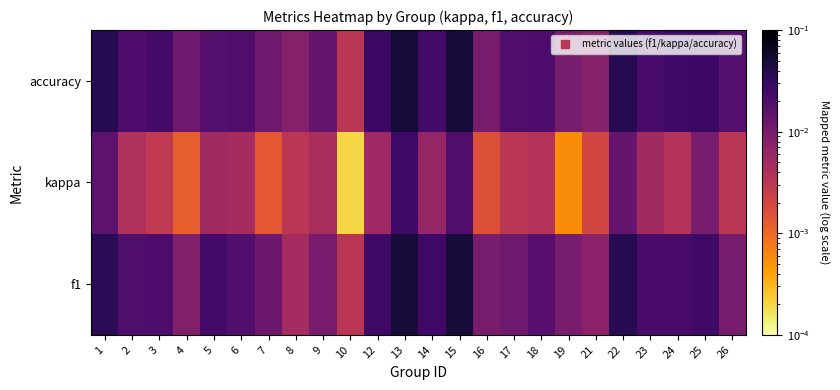

Reading left to right, what are all the values shown in this chart?

f1: 1=0.0	2=0.0	3=0.0	4=0.0	5=0.0	6=0.0	7=0.0	8=0.0	9=0.0	10=0.0	12=0.0	13=0.1	14=0.0	15=0.1	16=0.0	17=0.0	18=0.0	19=0.0	21=0.0	22=0.0	23=0.0	24=0.0	25=0.0	26=0.0
kappa: 1=0.0	2=0.0	3=0.0	4=0.0	5=0.0	6=0.0	7=0.0	8=0.0	9=0.0	10=0.0	12=0.0	13=0.0	14=0.0	15=0.0	16=0.0	17=0.0	18=0.0	19=0.0	21=0.0	22=0.0	23=0.0	24=0.0	25=0.0	26=0.0
accuracy: 1=0.0	2=0.0	3=0.0	4=0.0	5=0.0	6=0.0	7=0.0	8=0.0	9=0.0	10=0.0	12=0.0	13=0.1	14=0.0	15=0.1	16=0.0	17=0.0	18=0.0	19=0.0	21=0.0	22=0.0	23=0.0	24=0.0	25=0.0	26=0.0